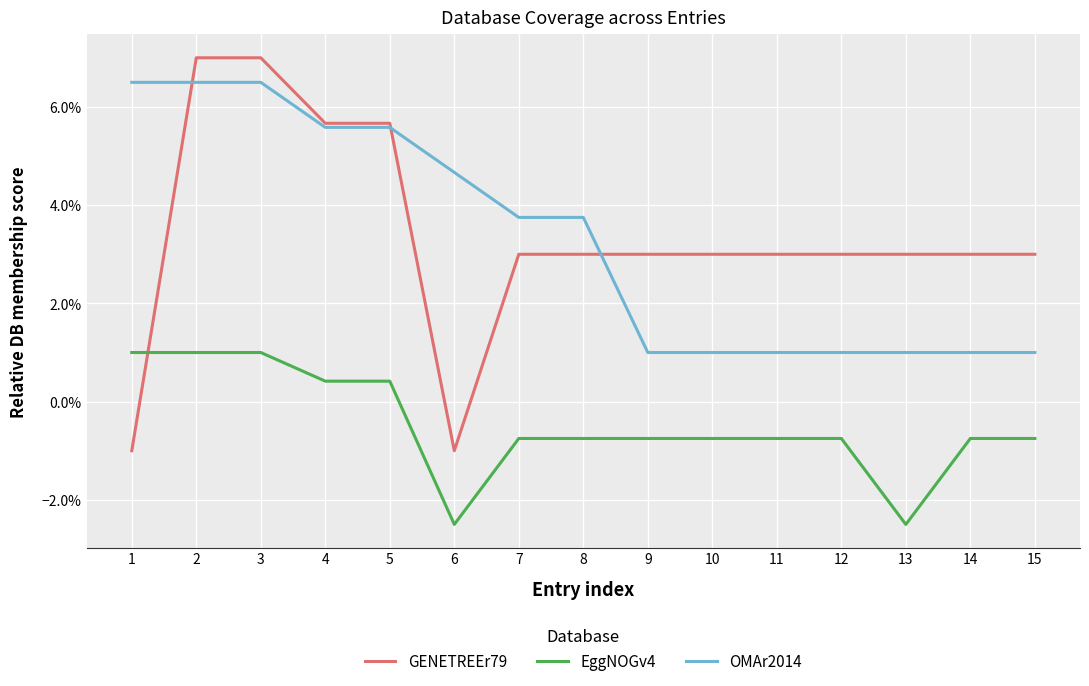

Which series has the largest total across all categories?

GENETREEr79